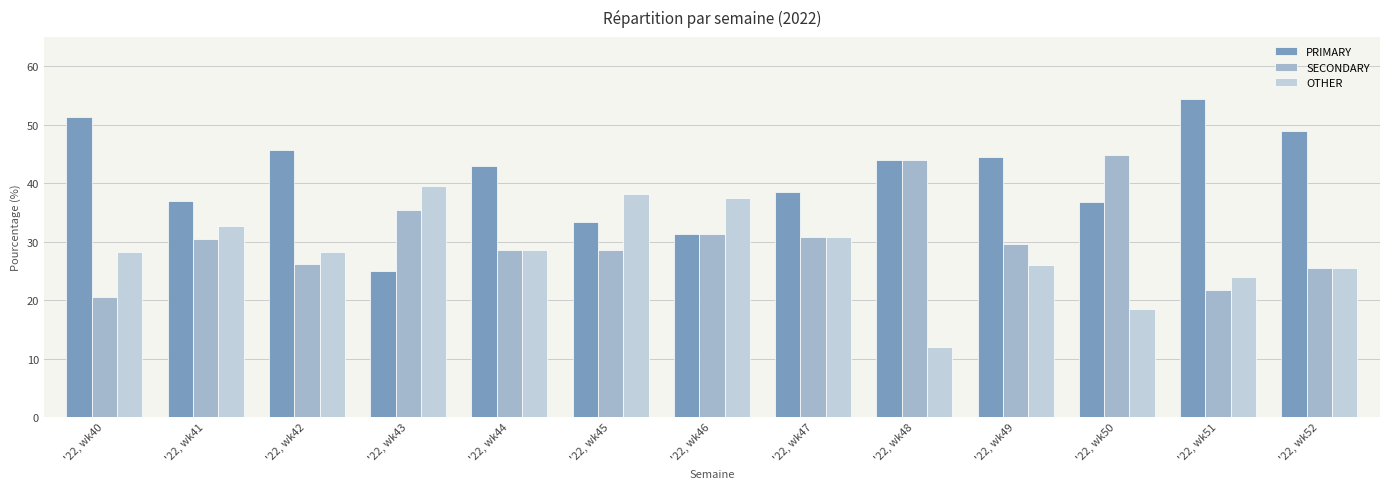

What is the difference between the maximum and second lowest values in the SECONDARY series?

23.0